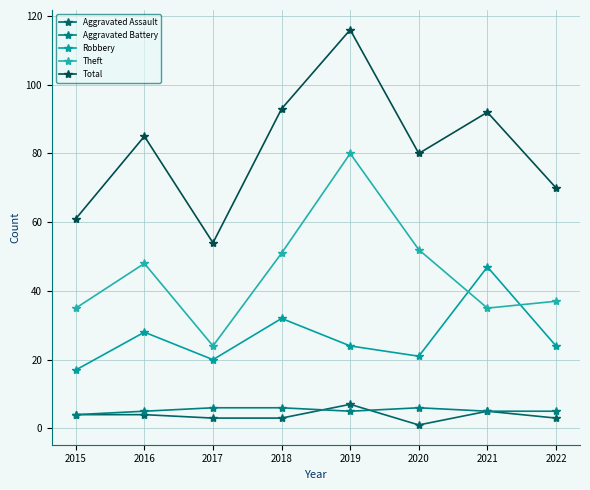

True or false: Theft has a value of 32 at 2017.

False